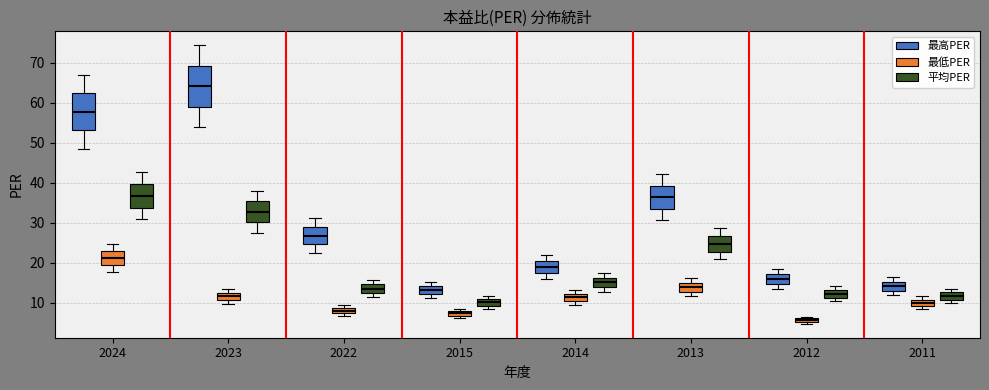

Where is the upper edge of the box for 2023 (最低PER) on the y-axis? The values are not printed on the chart, so give them approximately, as read against the axis.

13